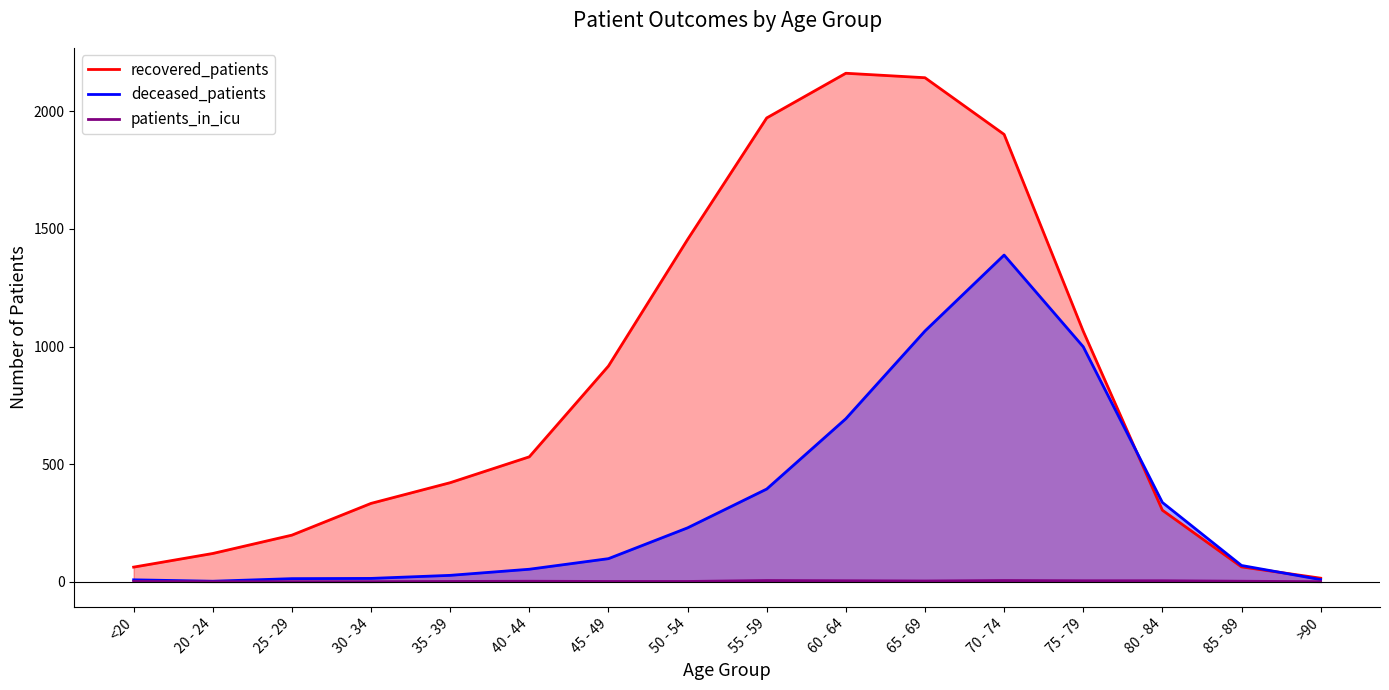

What is the sum of the deceased_patients values at 80 - 84 and 85 - 89?

406